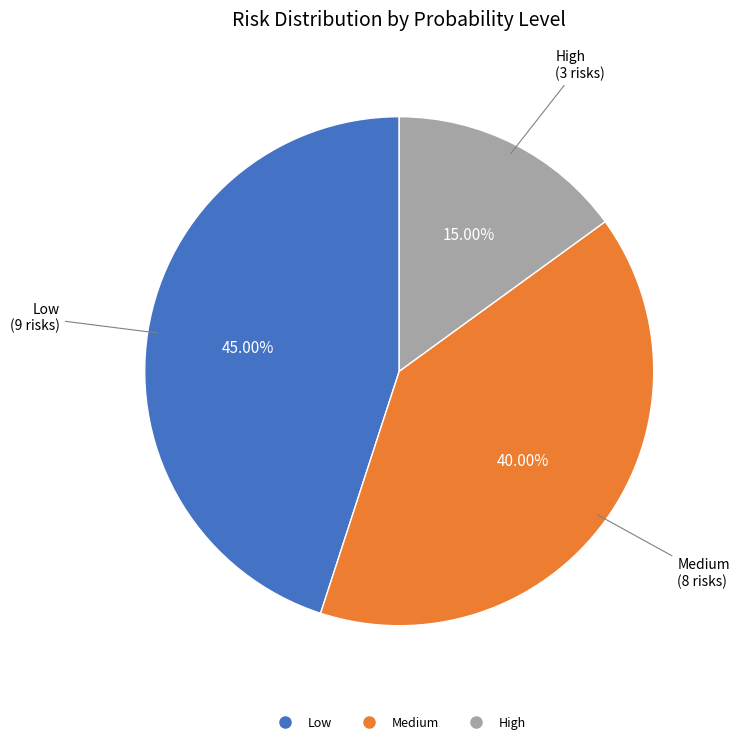

Does any single category account for the majority?

No